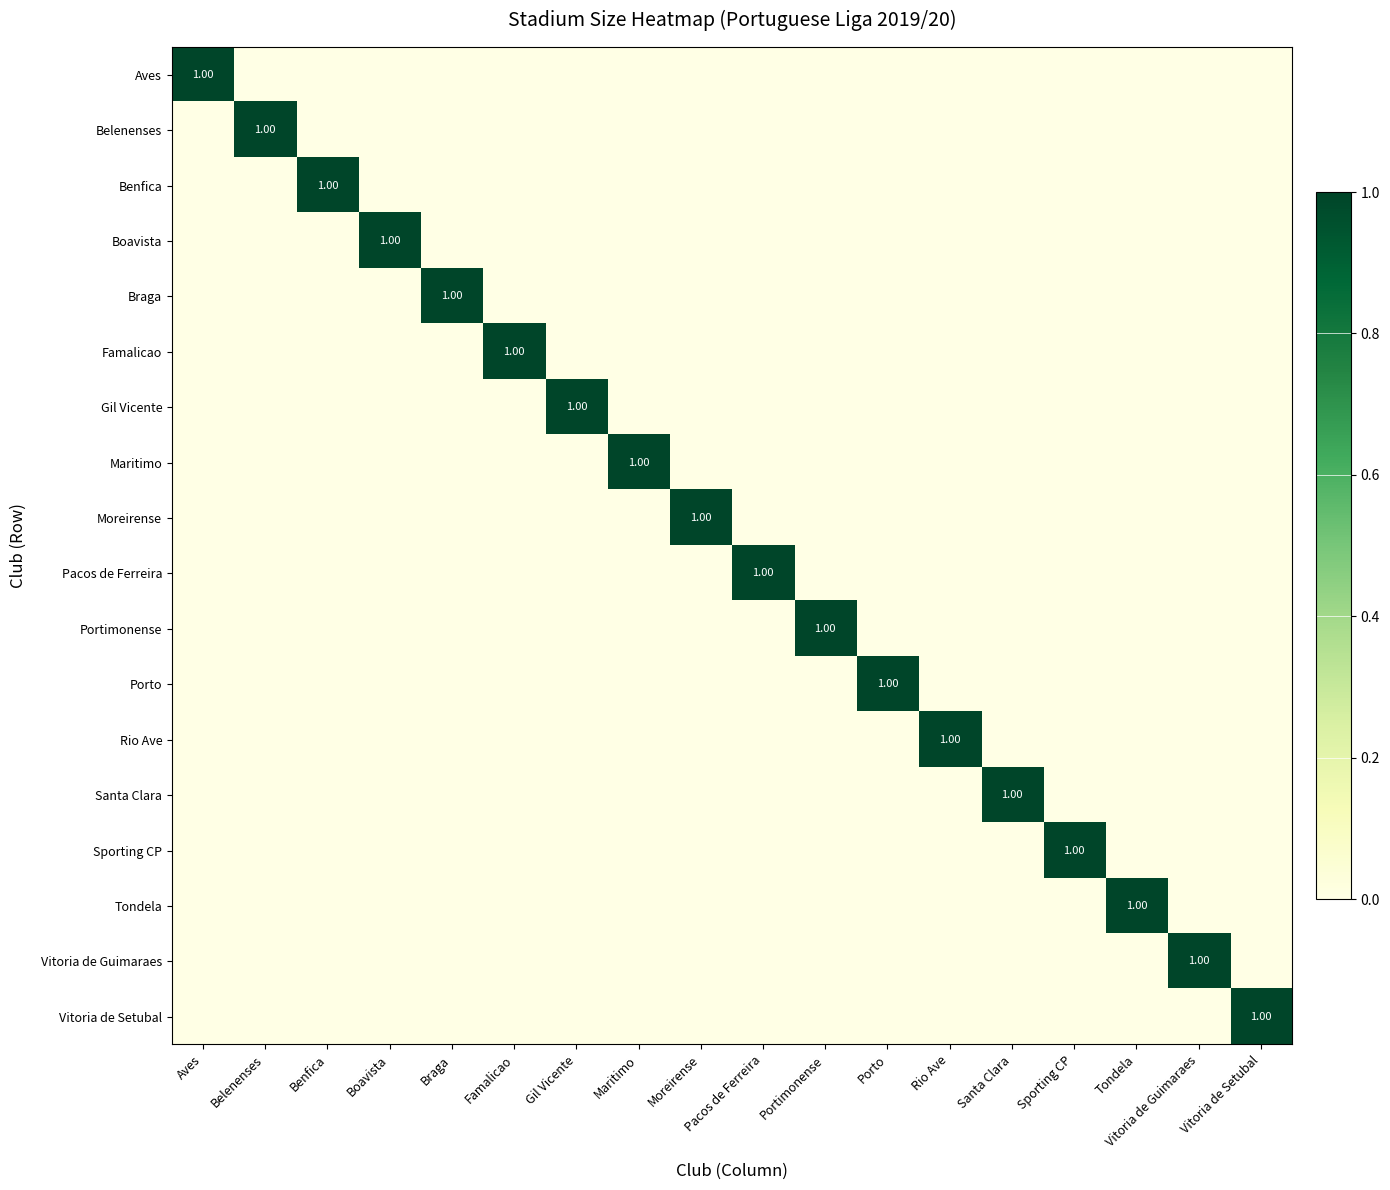

List the labels in order of Porto value, smallest first.

Aves, Belenenses, Benfica, Boavista, Braga, Famalicao, Gil Vicente, Maritimo, Moreirense, Pacos de Ferreira, Portimonense, Rio Ave, Santa Clara, Sporting CP, Tondela, Vitoria de Guimaraes, Vitoria de Setubal, Porto